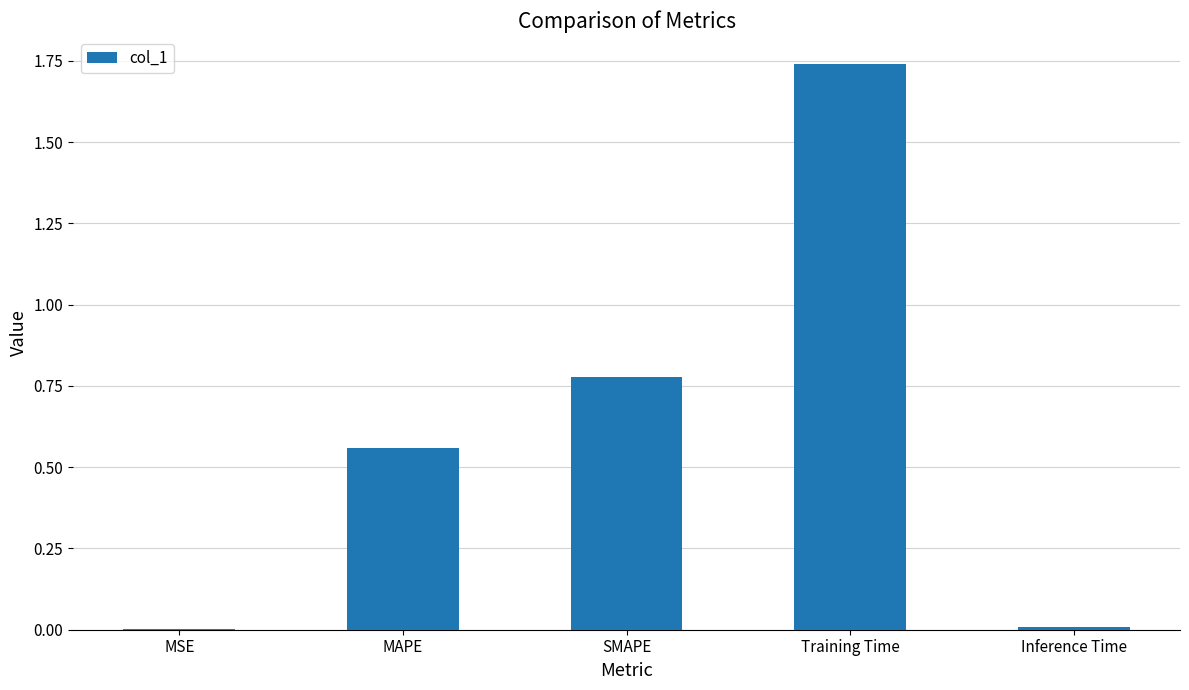

The value at Training Time is 2.8. True or false?

False